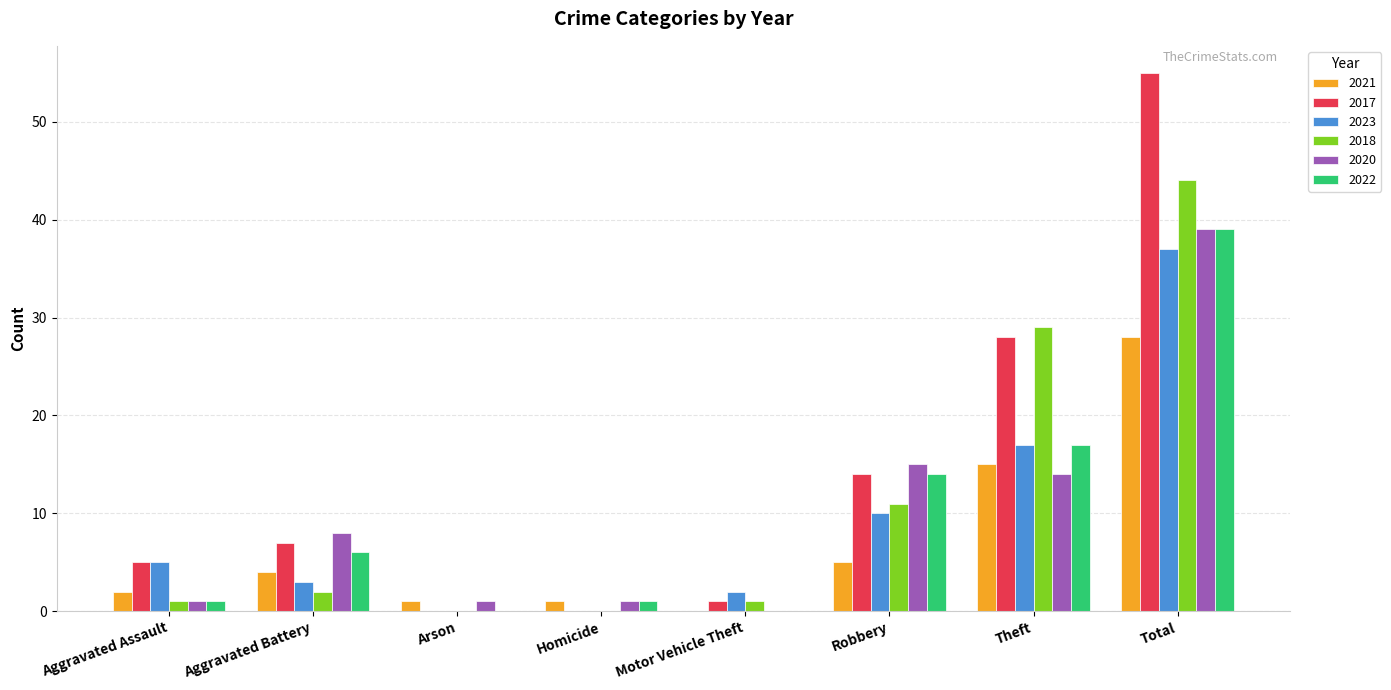

What is the sum of all 2021 values?

56